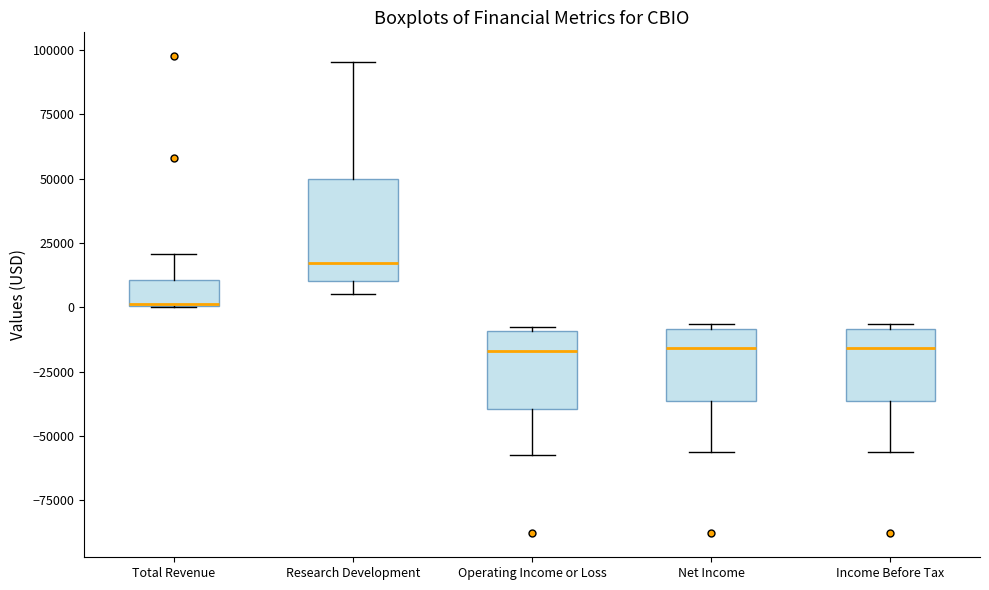

Comparing the boxes themselves (not the whiskers), which one is the tallest?

Research Development